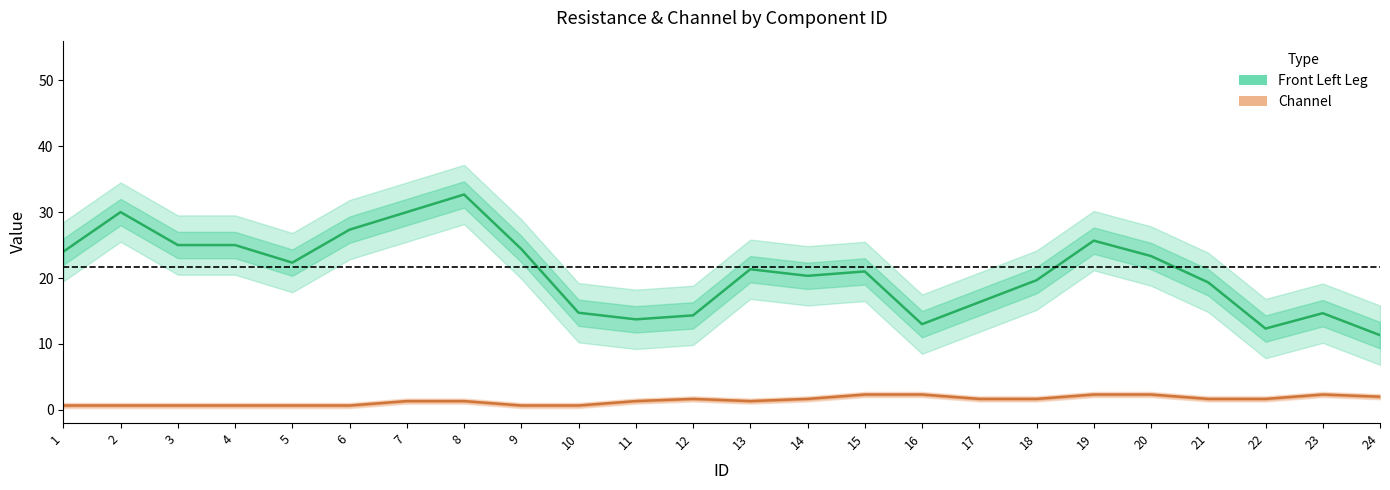

At which category does Front Left Leg reach its first local valley?

5